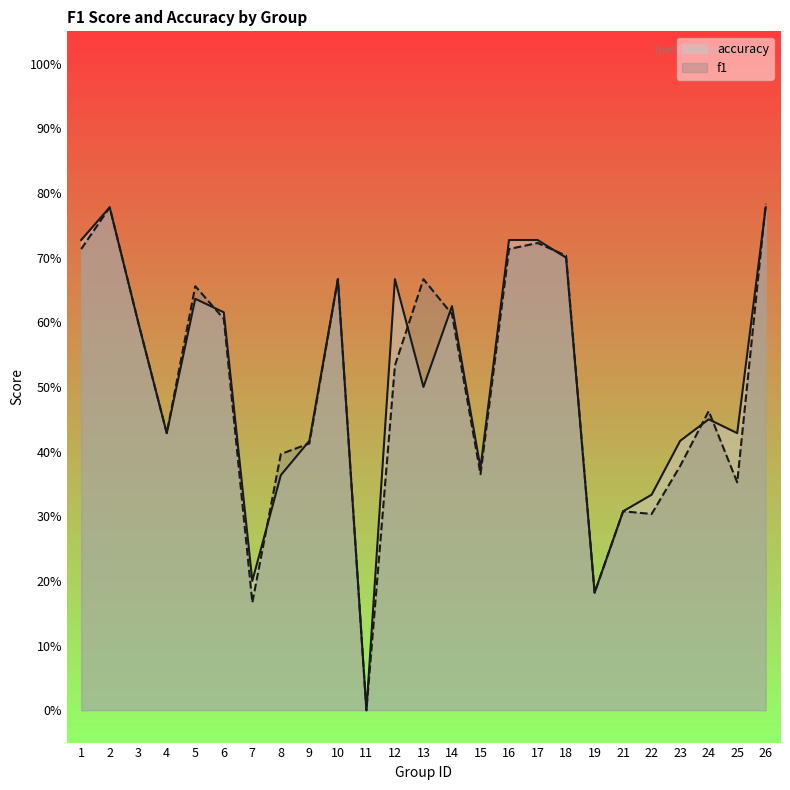

What is the difference between the maximum and minimum values in the f1 series?

0.8